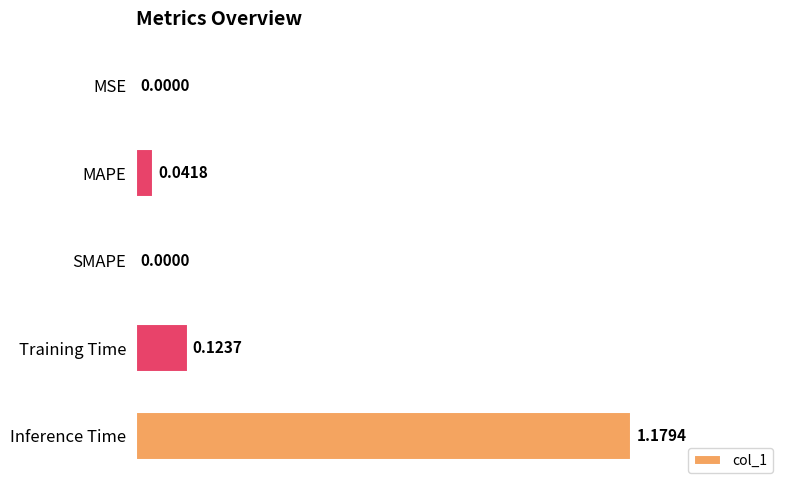

What is the sum of all values?

1.3